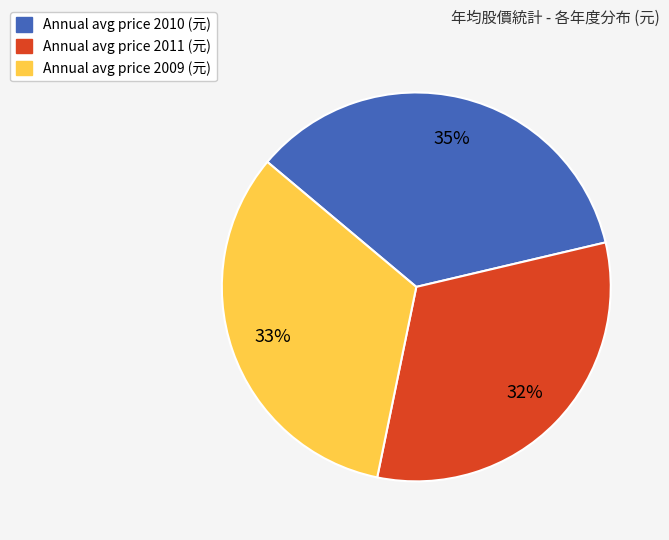

How many segments does this pie chart have?

3